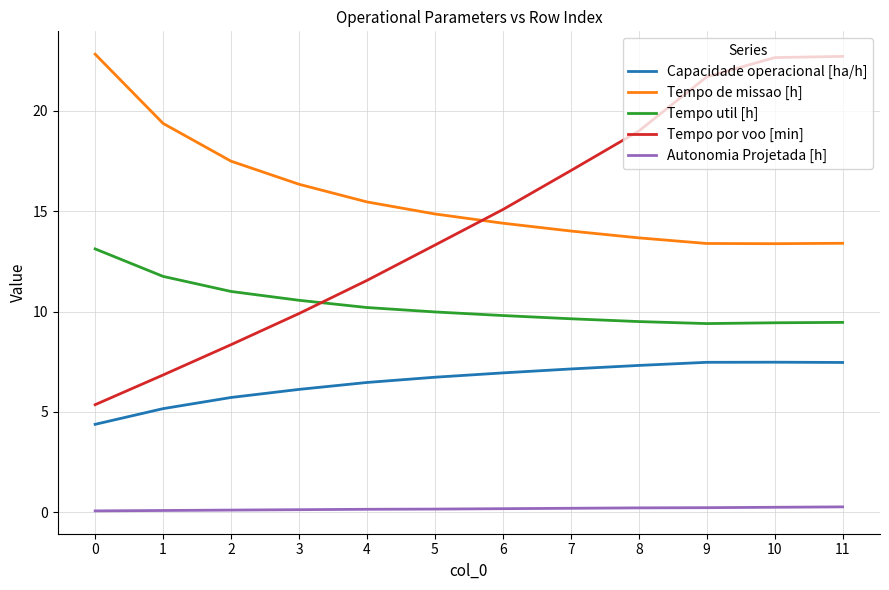

True or false: Tempo de missao [h] and Autonomia Projetada [h] intersect in this chart.

False